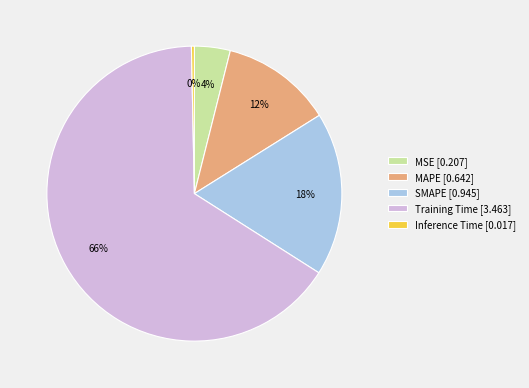

Between SMAPE [0.945] and Inference Time [0.017], which is larger?

SMAPE [0.945]